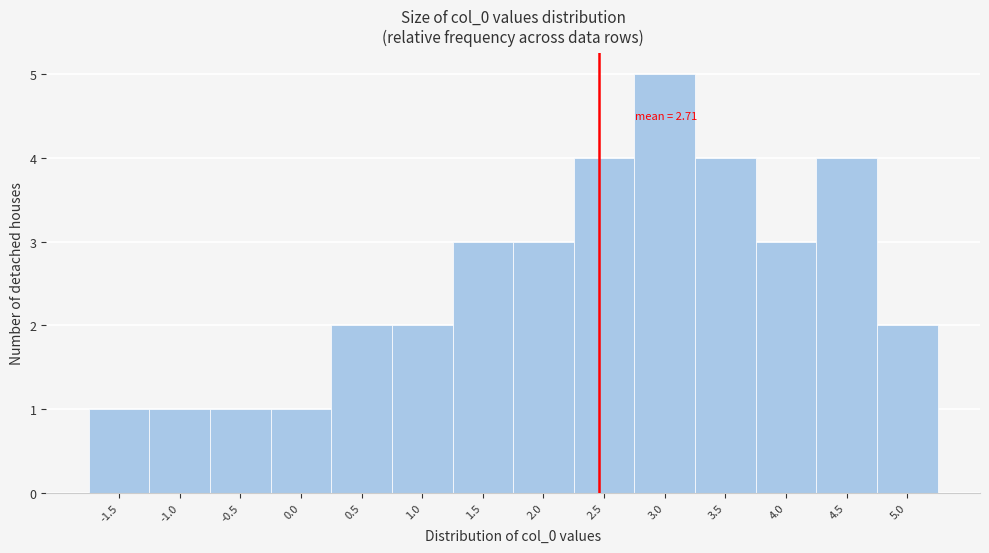

Reading left to right, transcribe all the data shown in this chart.

-1.5=1	-1.0=1	-0.5=1	0.0=1	0.5=2	1.0=2	1.5=3	2.0=3	2.5=4	3.0=5	3.5=4	4.0=3	4.5=4	5.0=2